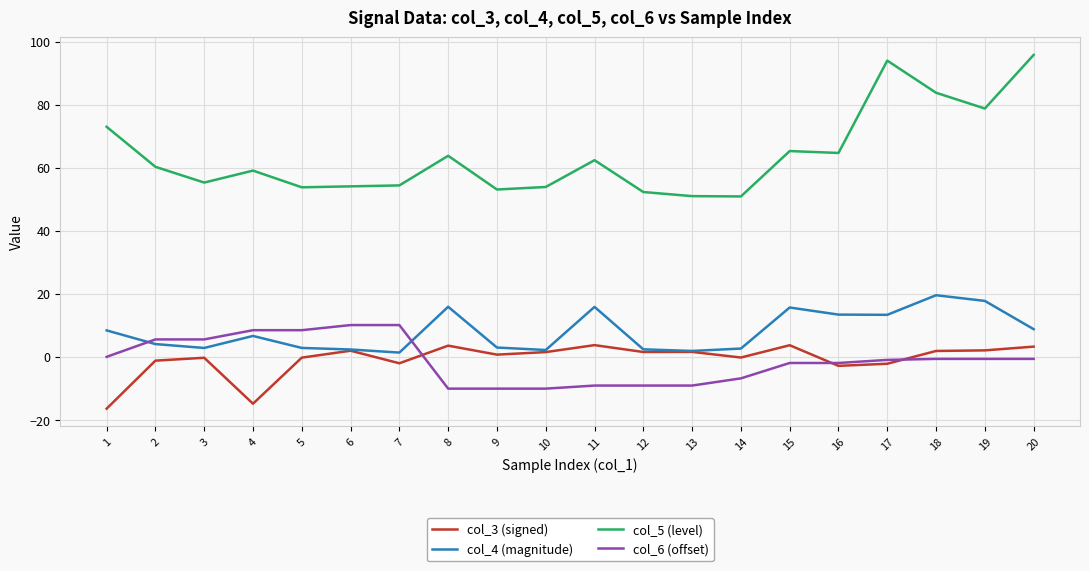

The value of col_4 (magnitude) at 17 is 7.1. True or false?

False